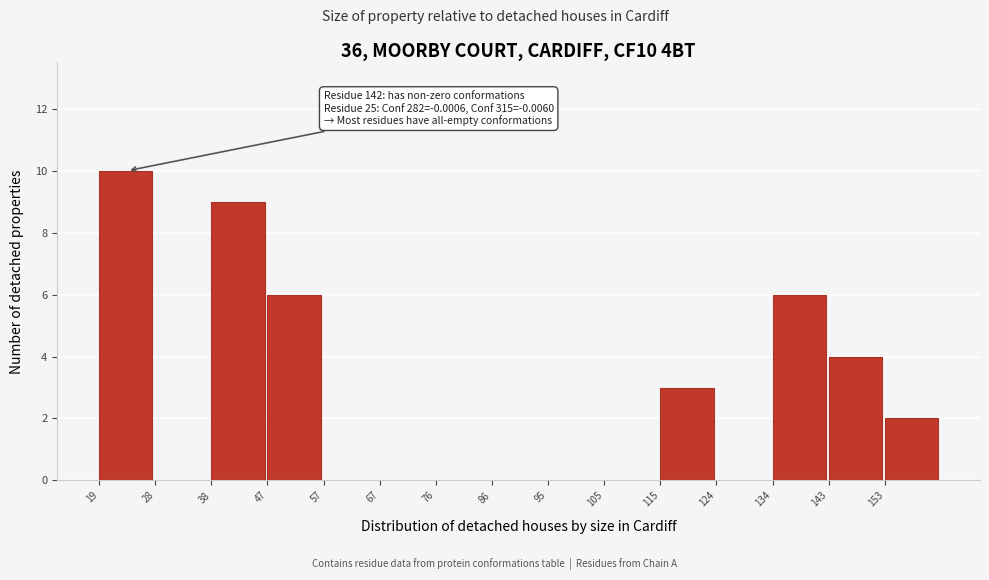

Which range on the x-axis has the tallest bar?

19.0 to 28.6